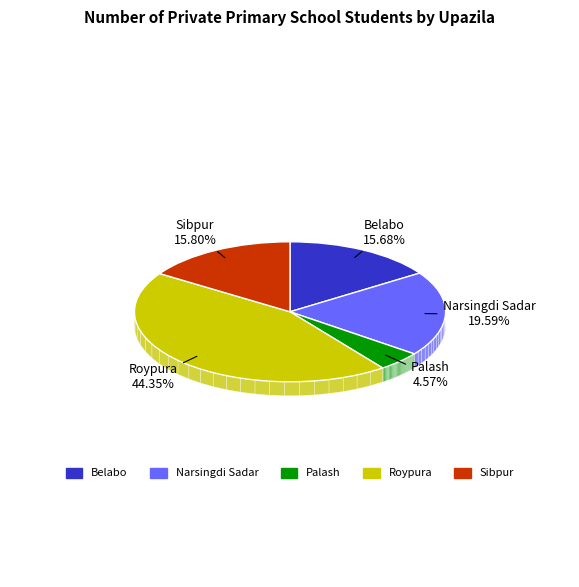

Is there any slice that represents more than half of the pie?

No